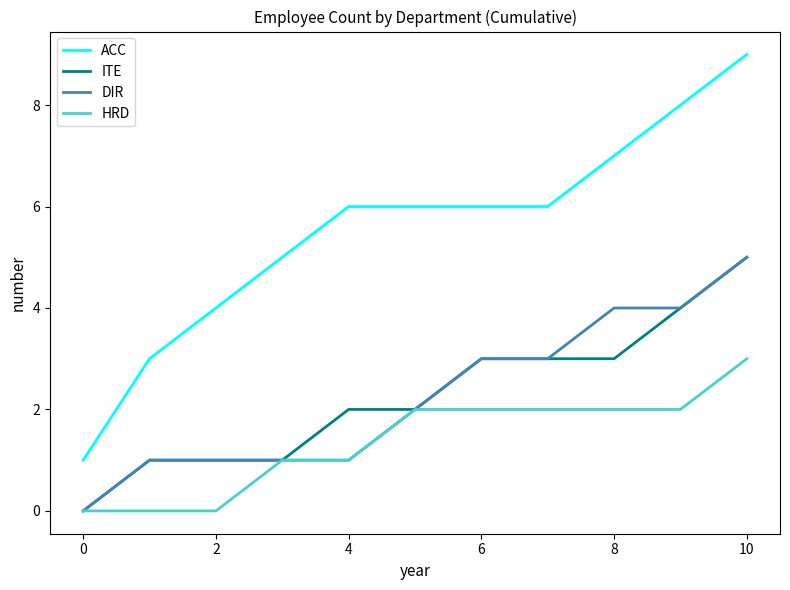

What is the maximum value for ITE?

5